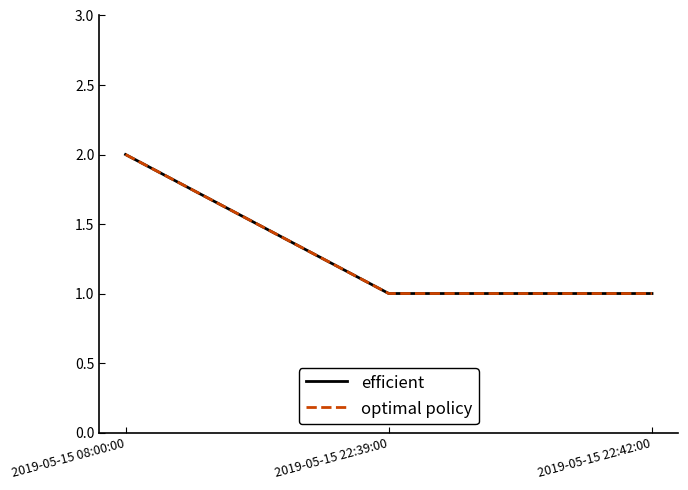

What is the sum of all optimal policy values?

4